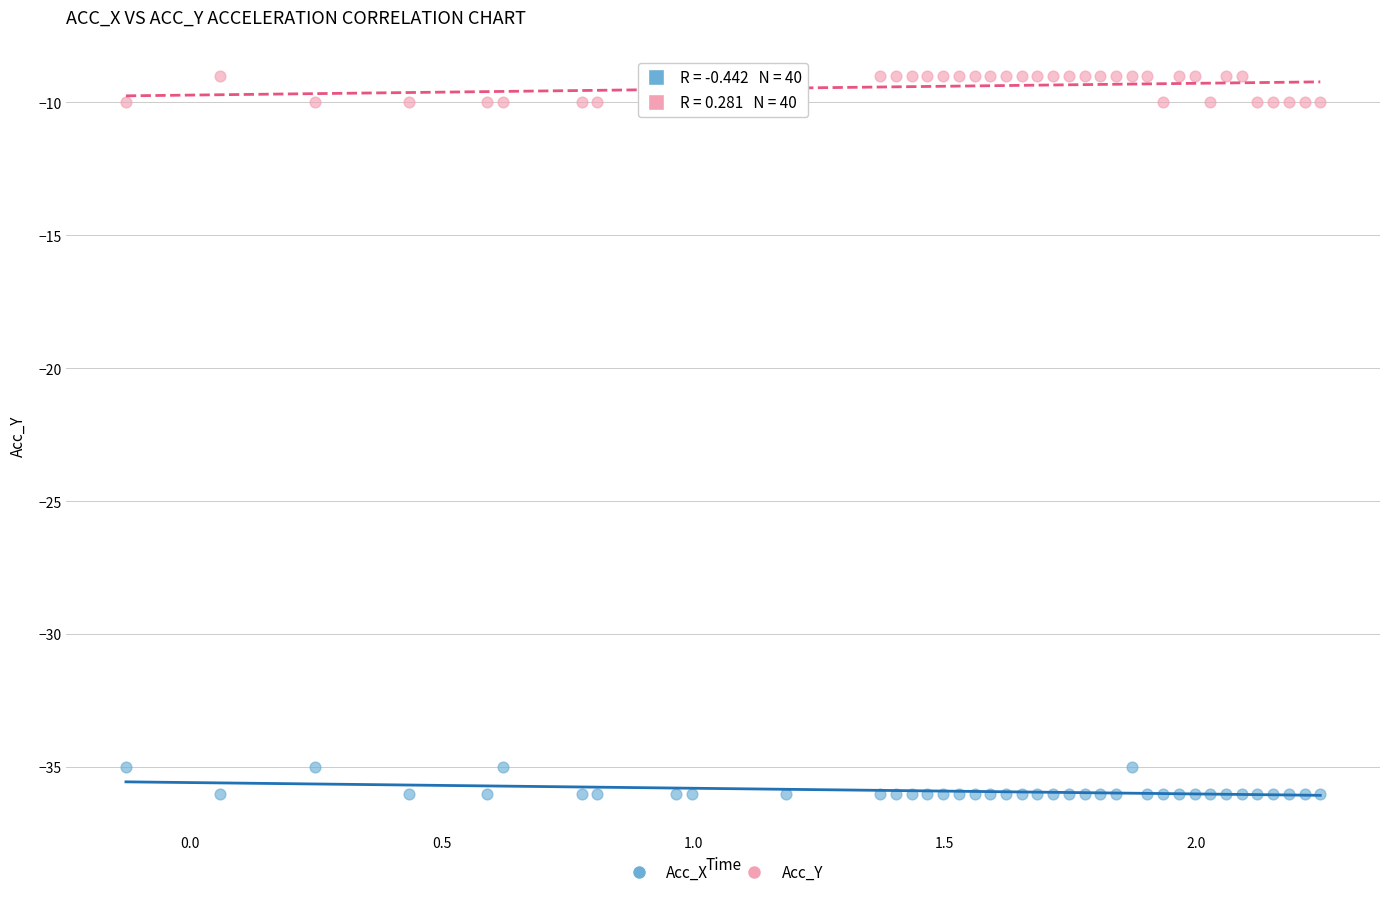

Which series reaches the minimum Y coordinate?

Acc_X